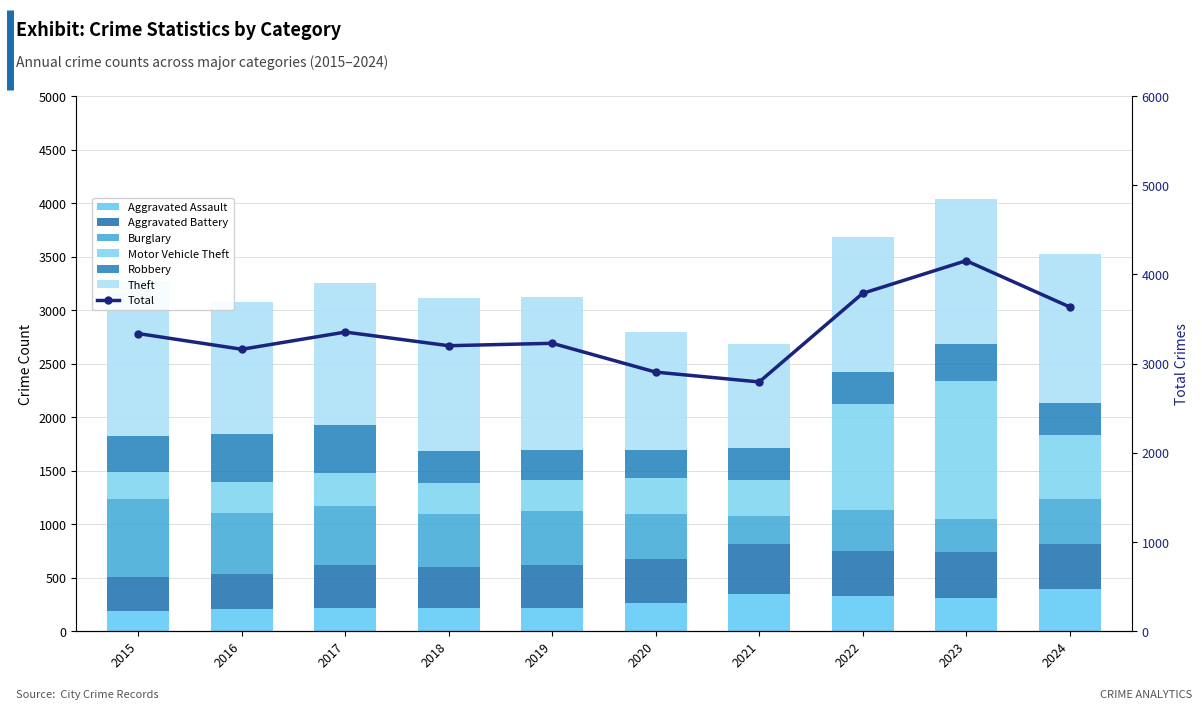

What is the spread (max minus min) of values at 2015?

1255